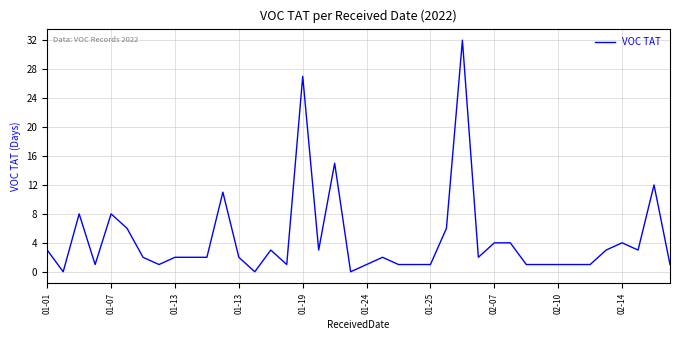

What is the greatest value displayed?

32